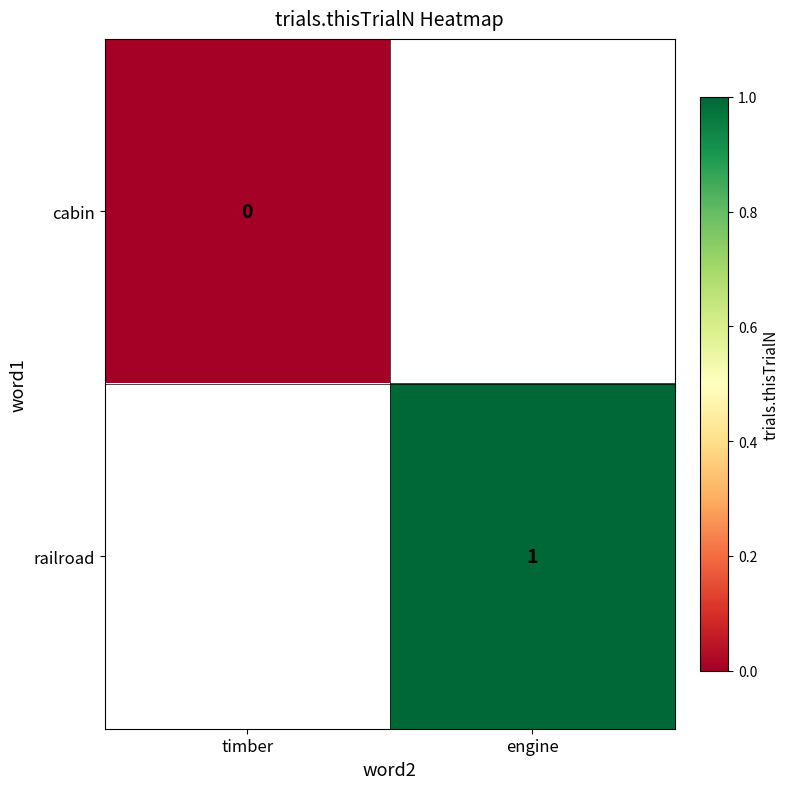

The railroad series shows 2 at engine. True or false?

False